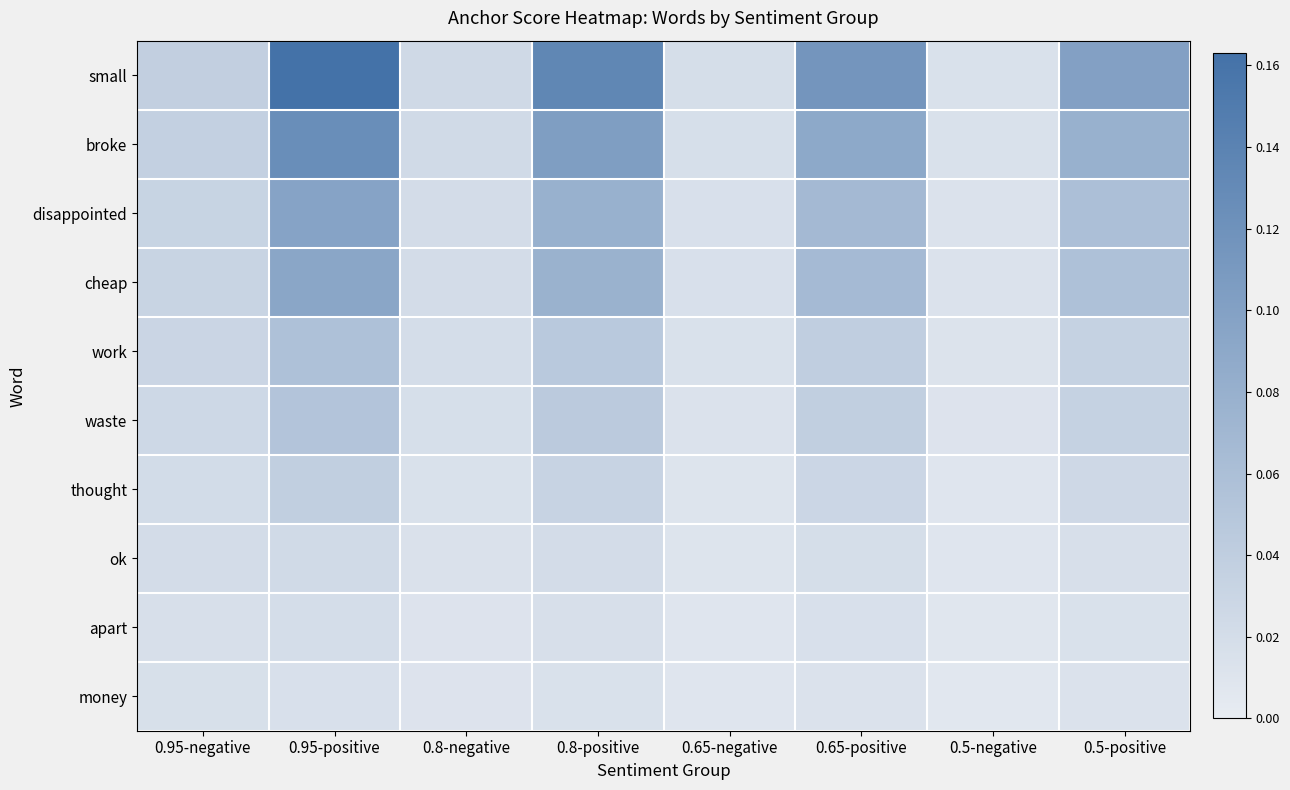

How many distinct data groups are displayed?

10